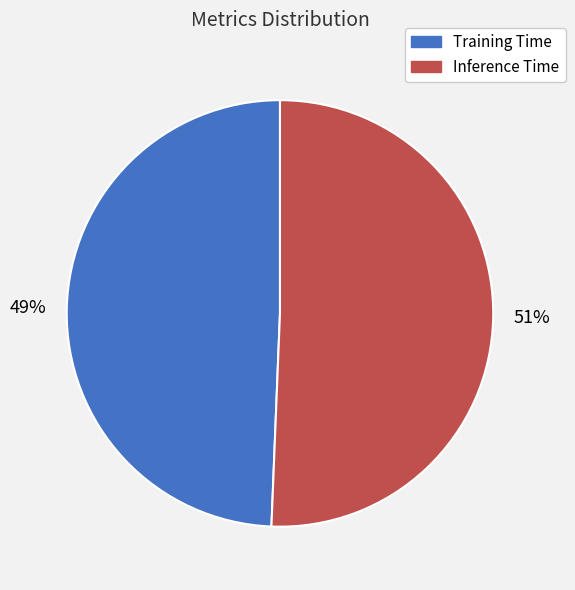

To the nearest percent, what is the average slice percentage?

50%